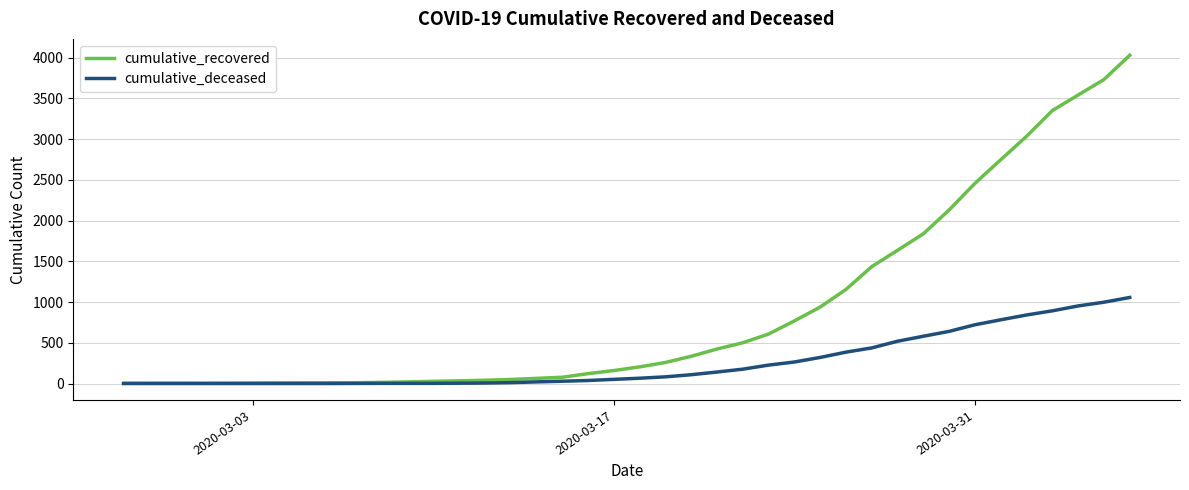

What is the sum of all cumulative_deceased values?

10349